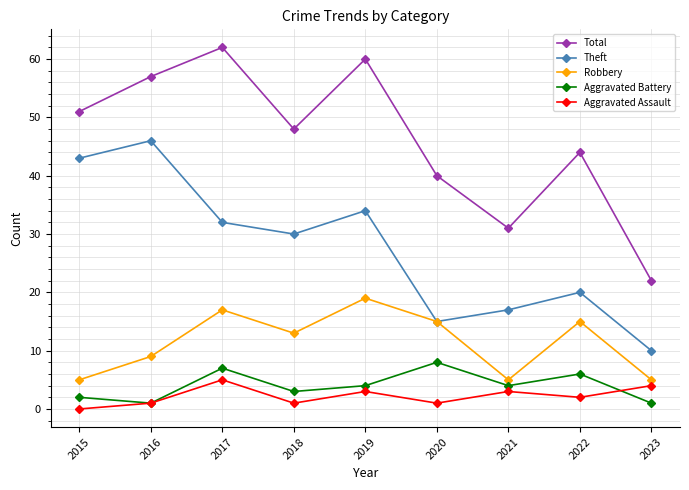

Reading right to left, what are all the values shown in this chart?

Total: 2023=22	2022=44	2021=31	2020=40	2019=60	2018=48	2017=62	2016=57	2015=51
Theft: 2023=10	2022=20	2021=17	2020=15	2019=34	2018=30	2017=32	2016=46	2015=43
Robbery: 2023=5	2022=15	2021=5	2020=15	2019=19	2018=13	2017=17	2016=9	2015=5
Aggravated Battery: 2023=1	2022=6	2021=4	2020=8	2019=4	2018=3	2017=7	2016=1	2015=2
Aggravated Assault: 2023=4	2022=2	2021=3	2020=1	2019=3	2018=1	2017=5	2016=1	2015=0